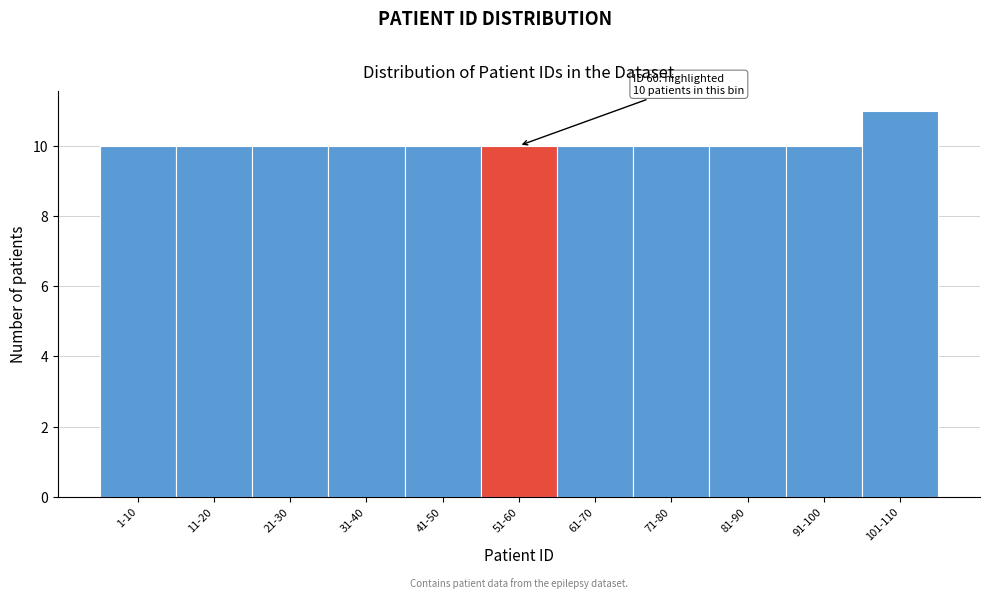

Reading left to right, extract all data points from this chart.

1-10=10	11-20=10	21-30=10	31-40=10	41-50=10	51-60=10	61-70=10	71-80=10	81-90=10	91-100=10	101-110=11